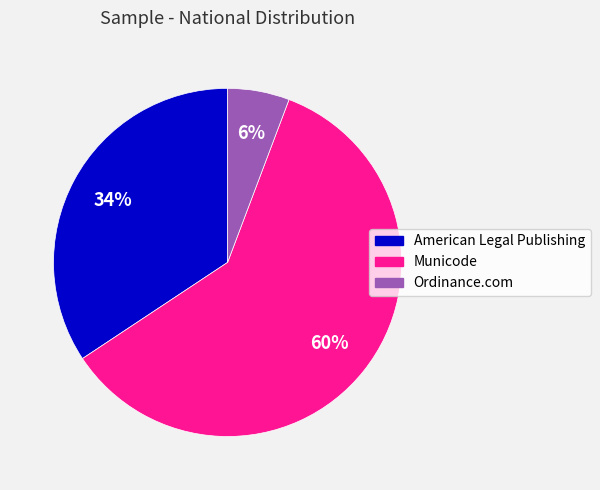

How many slices are in this pie chart?

3